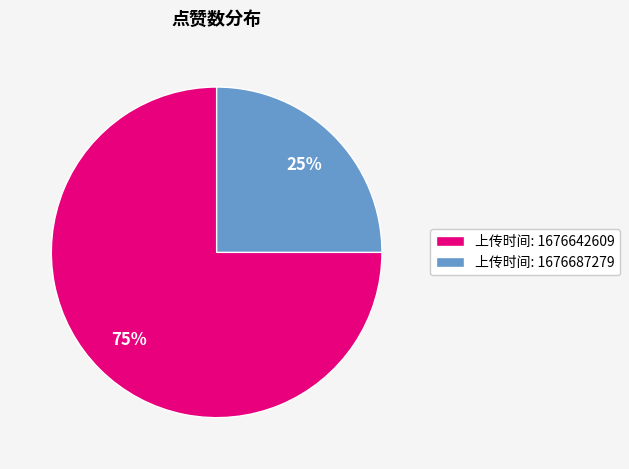

To the nearest percent, what percentage of the pie is 上传时间: 1676687279?

25%